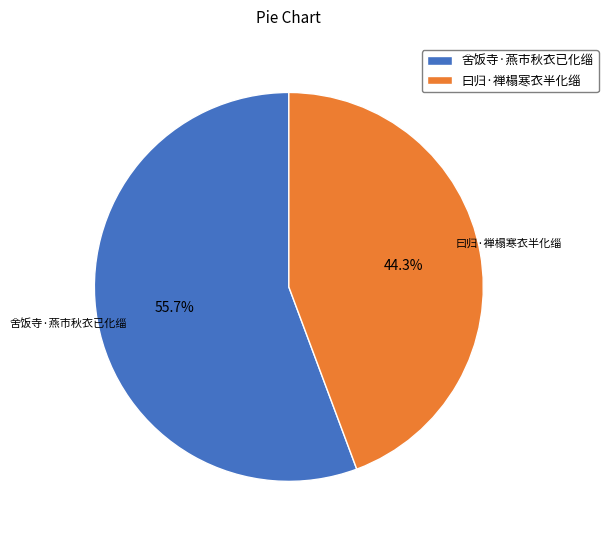

To the nearest percent, what percentage of the pie is 曰归·禅榻寒衣半化缁?

44%